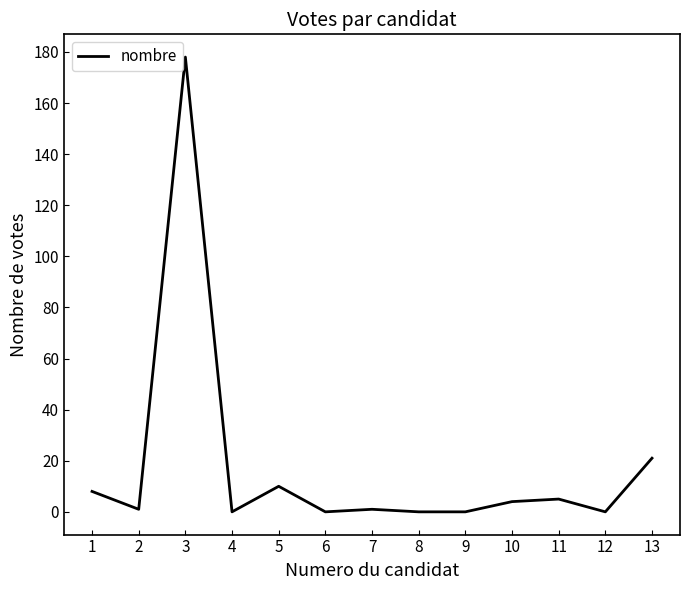

What is the sum of all values?

228